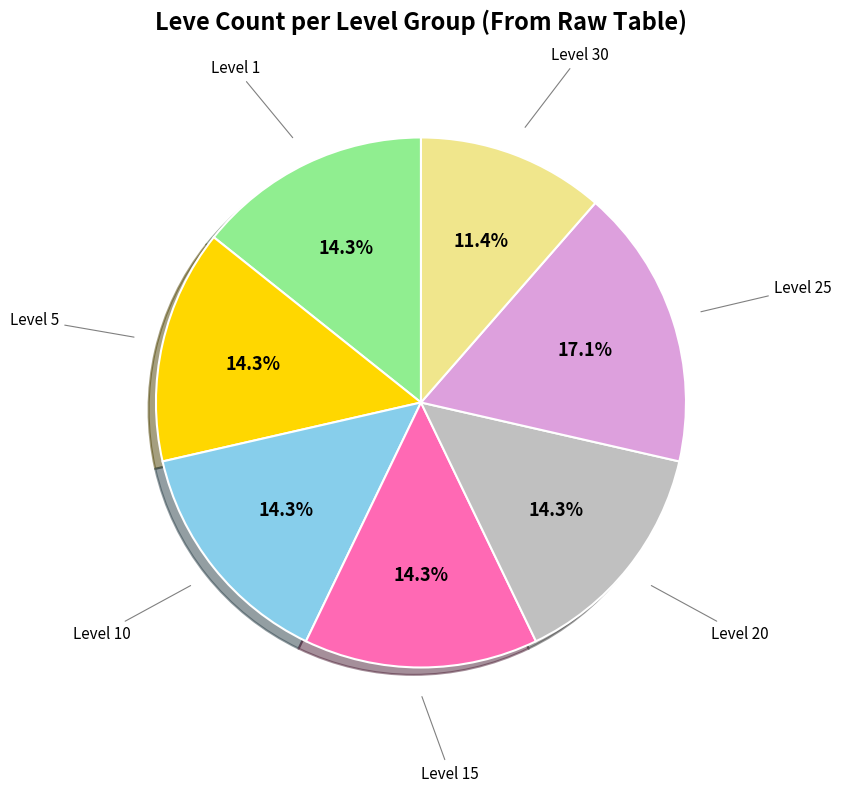

Does any single category account for the majority?

No